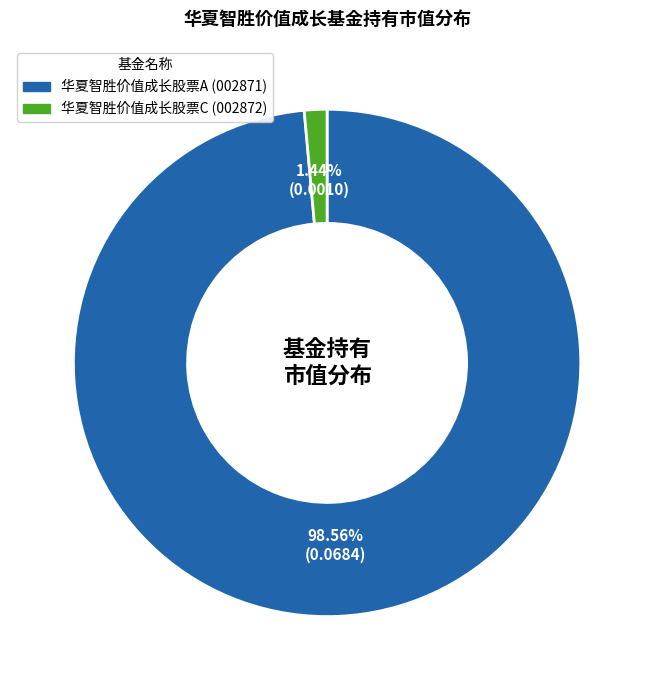

To the nearest percent, what is the difference between the 华夏智胜价值成长股票C and 华夏智胜价值成长股票A slice percentages?

97%